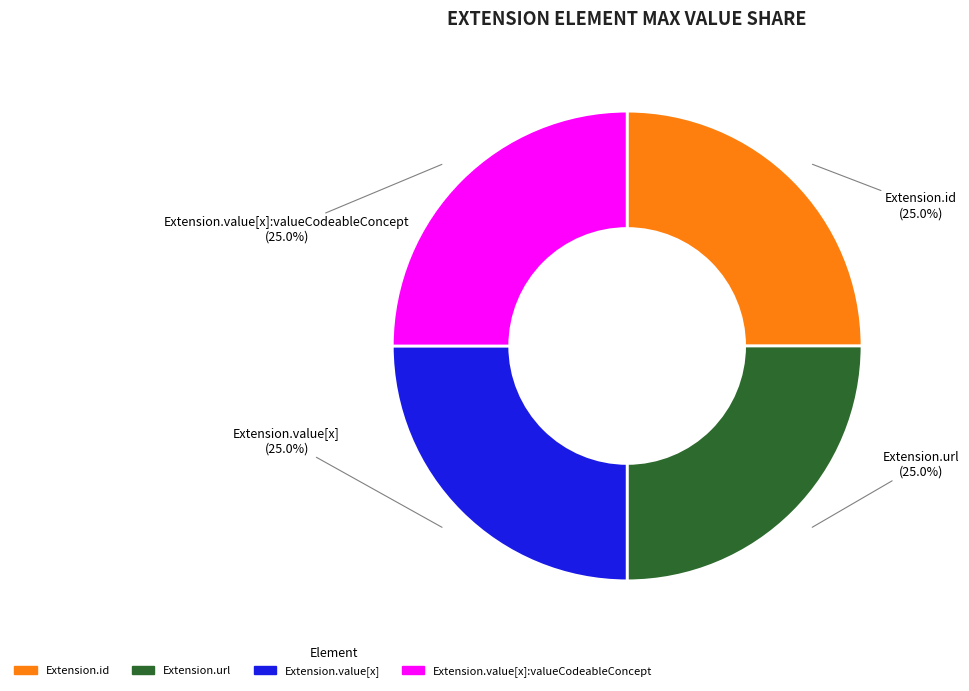

Is there any slice that represents more than half of the pie?

No